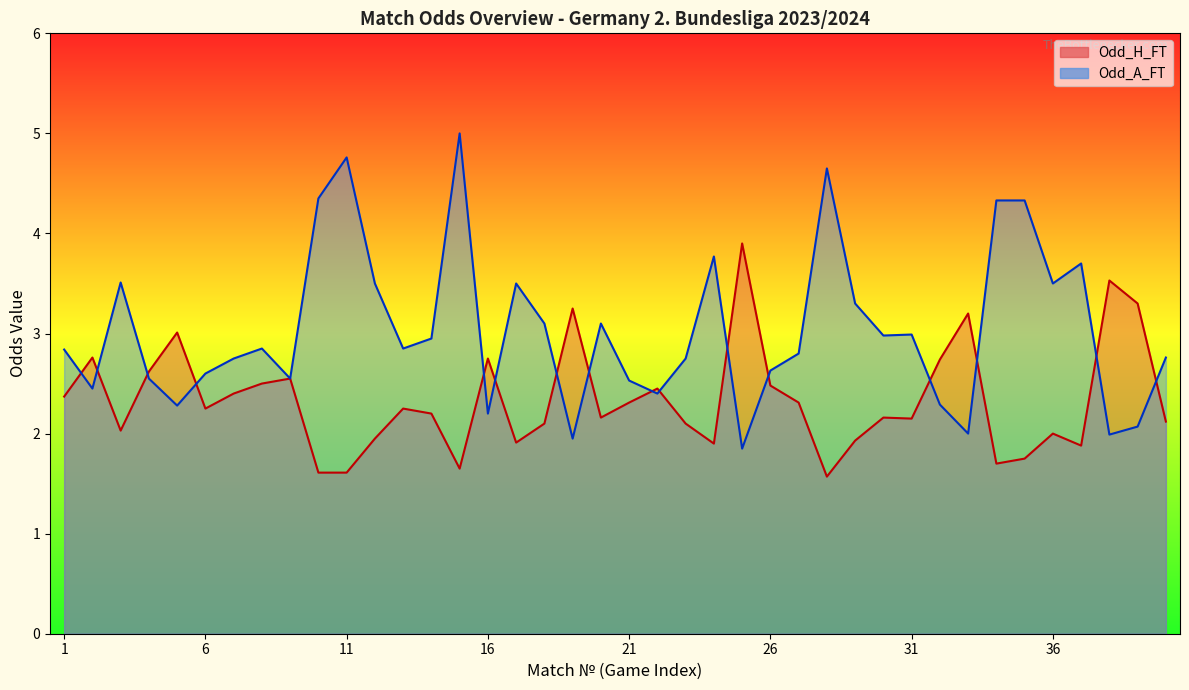

True or false: Odd_A_FT has a value of 4.3 at 10.

True